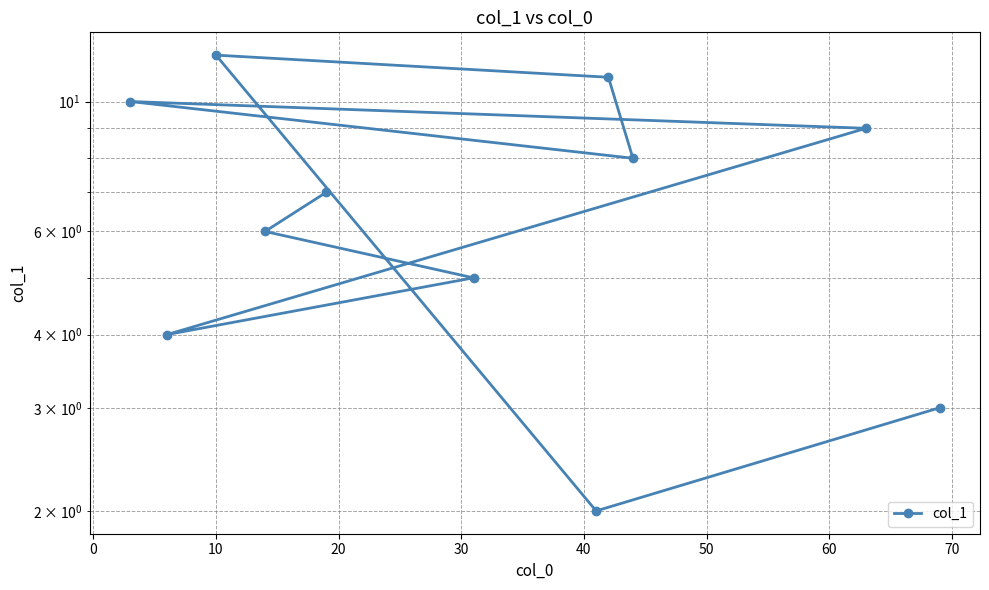

What is the difference between the maximum and second lowest values?

9.0